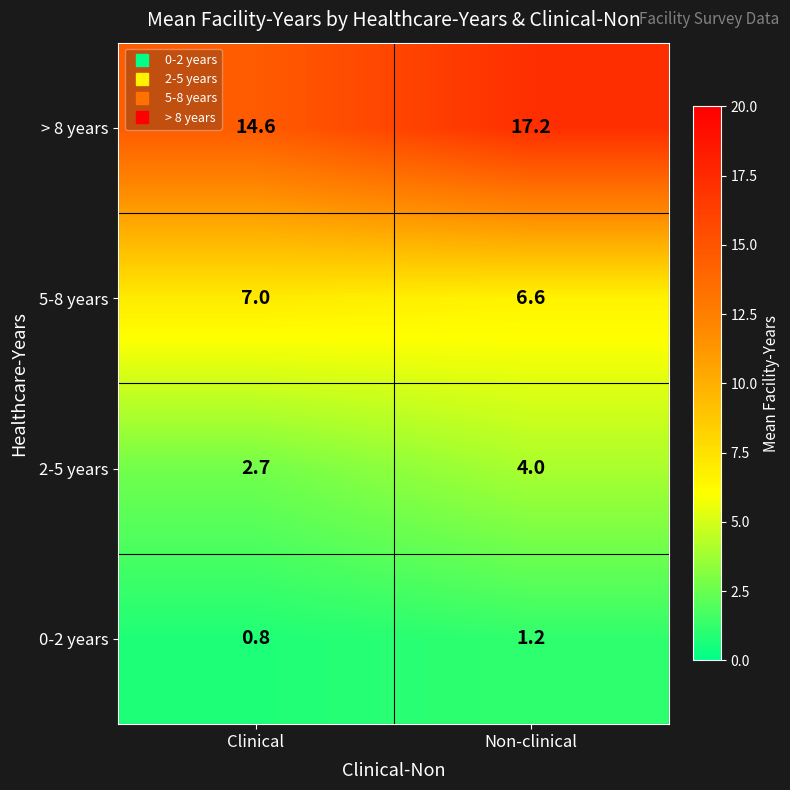

Which series changed the most between Clinical and Non-clinical?

> 8 years